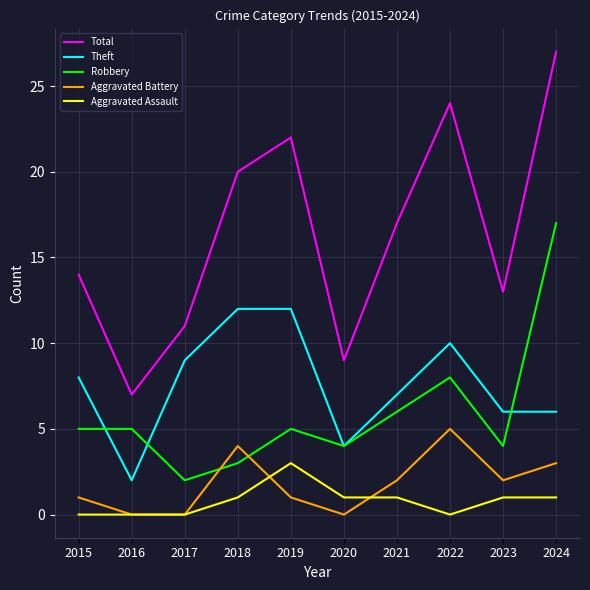

True or false: Total and Aggravated Assault cross at least once.

False